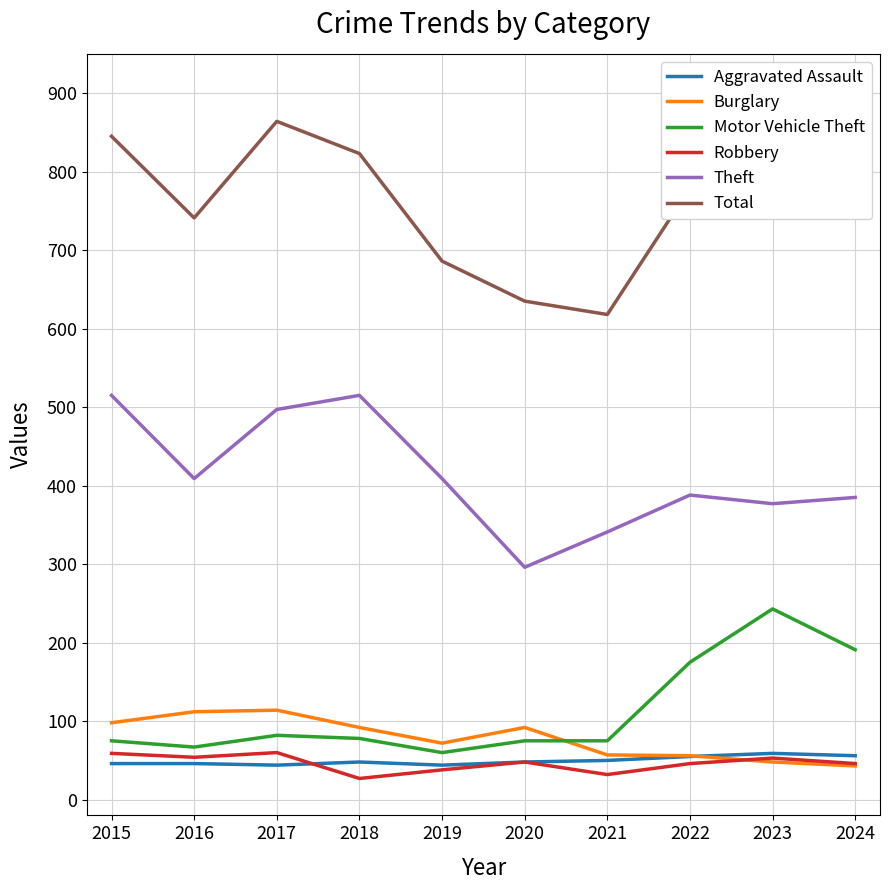

What is the difference between the highest and lowest values at 2016?

695